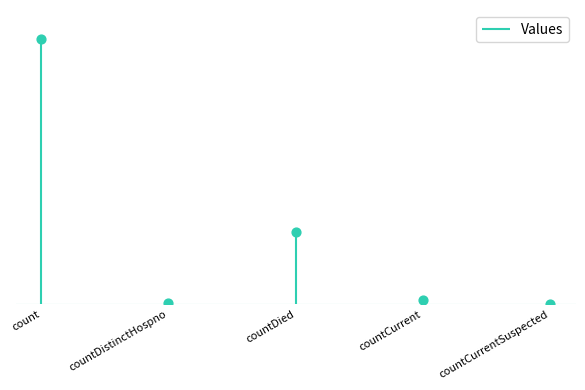

What is the change in value from count to countCurrent?

-13313